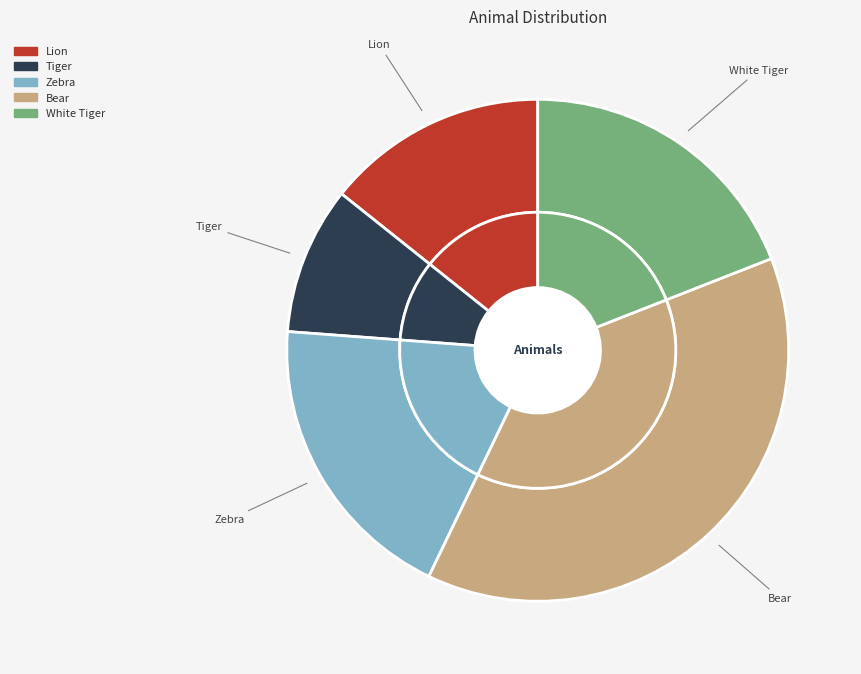

Is the sum of Zebra and White Tiger greater than half?

No